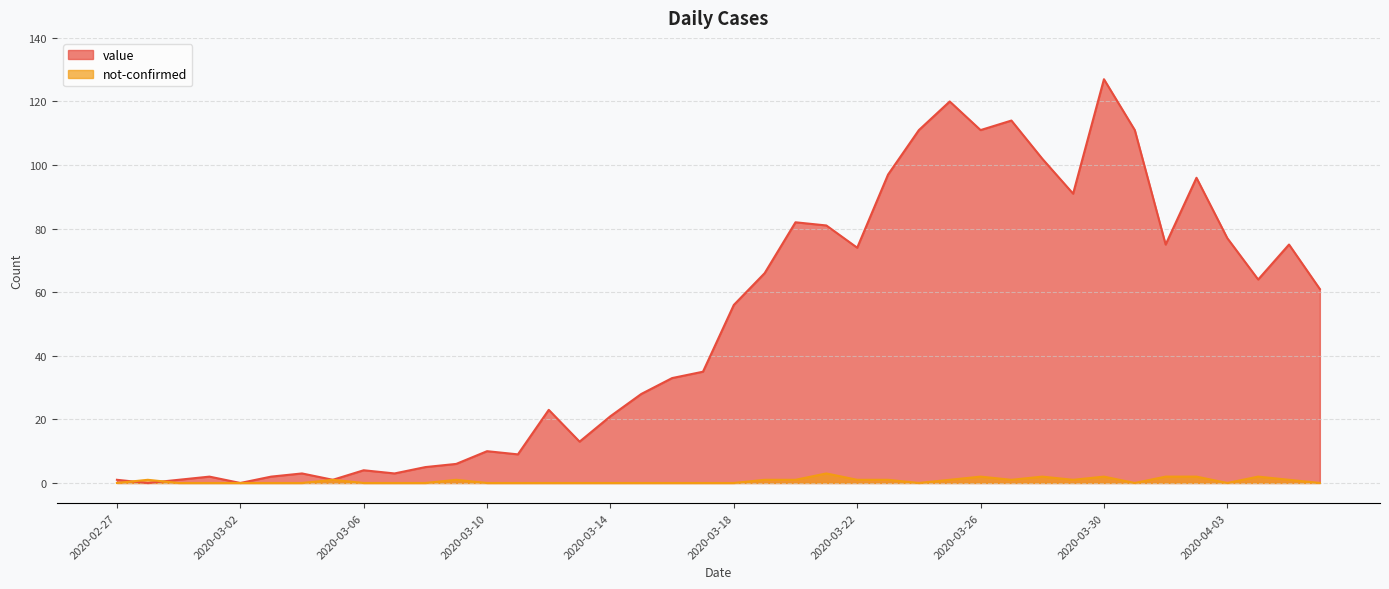

What is the total value across all series at 2020-03-25?

121